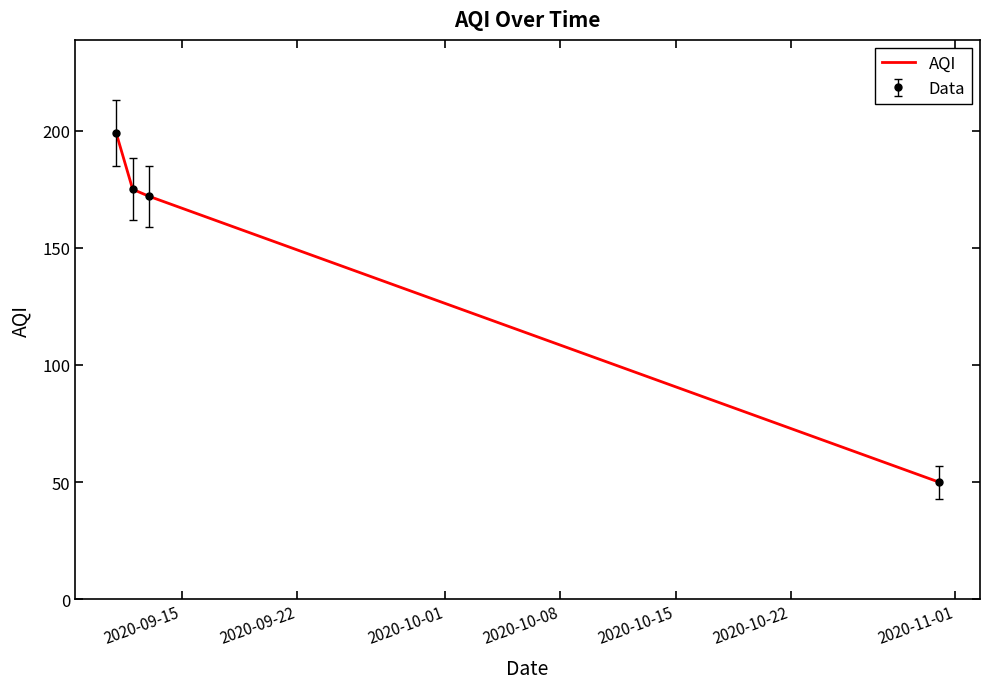

What is the minimum value shown in the chart?

50